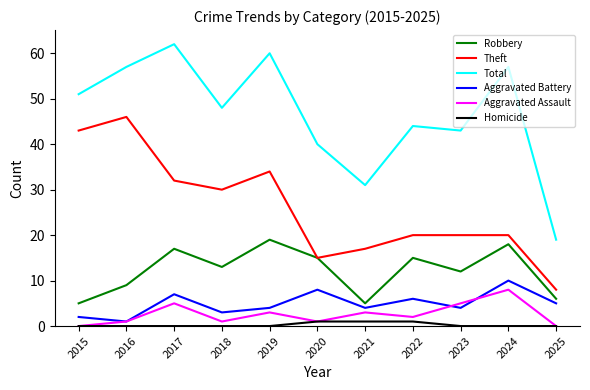

How many lines are shown in the chart?

6